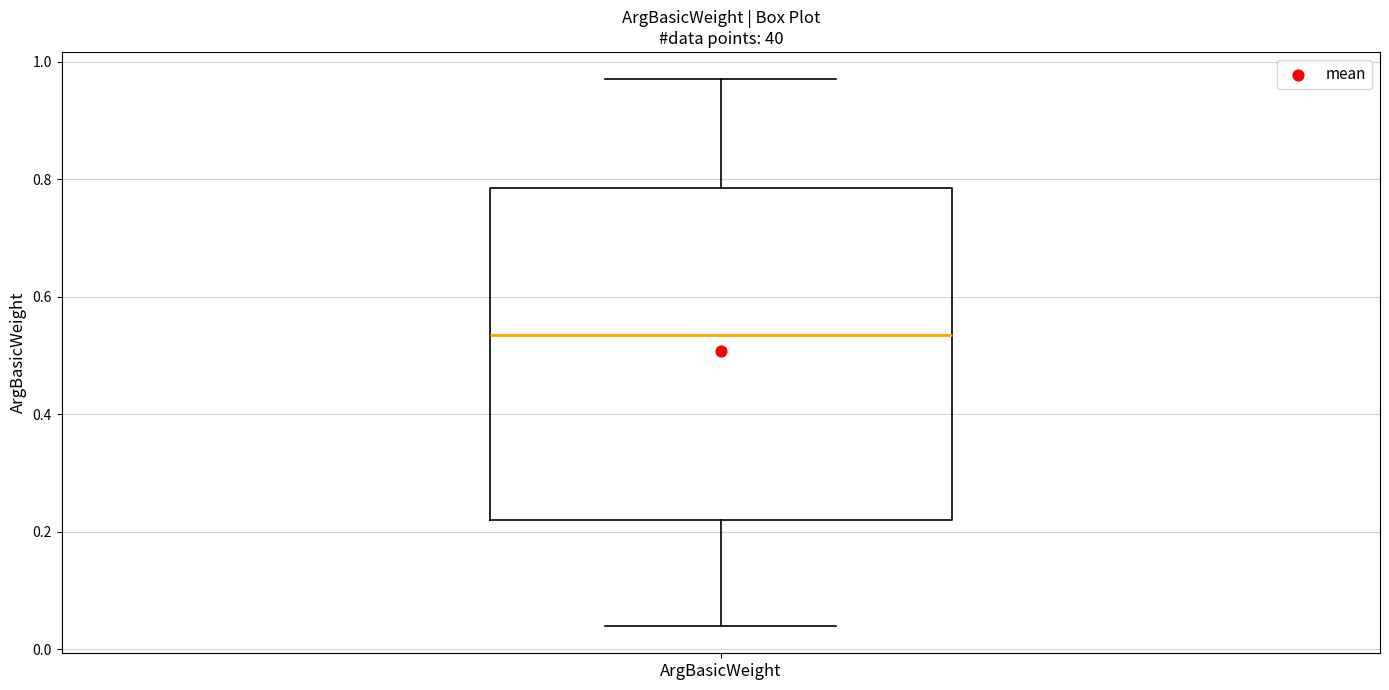

Transcribe this box plot: give where the median line is, the range the box spans, and where the two whiskers end, as read against the y-axis. The values are not printed on the chart, so give them approximately, as read against the axis.

median 0.54, box 0.22 to 0.78, whiskers 0.04 to 0.98